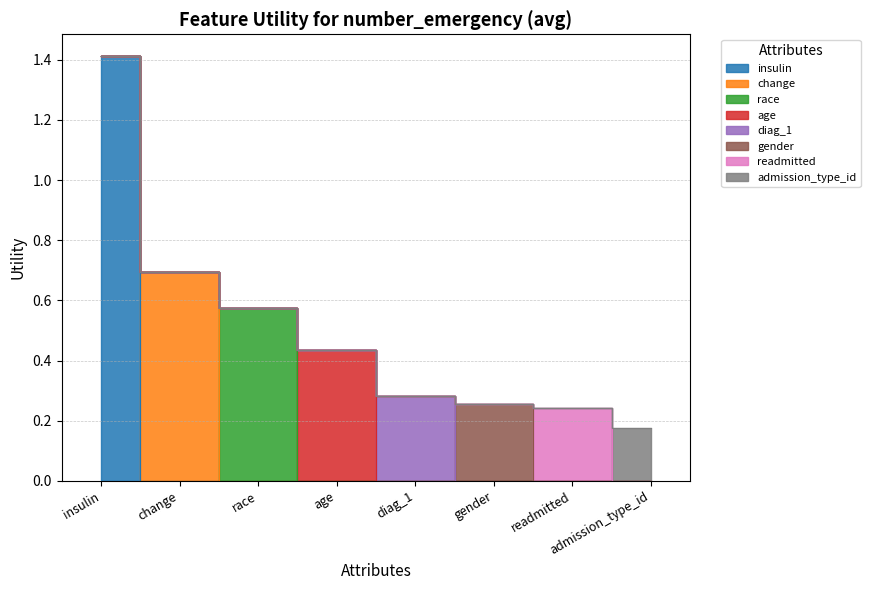

How many categories are shown in the chart?

8